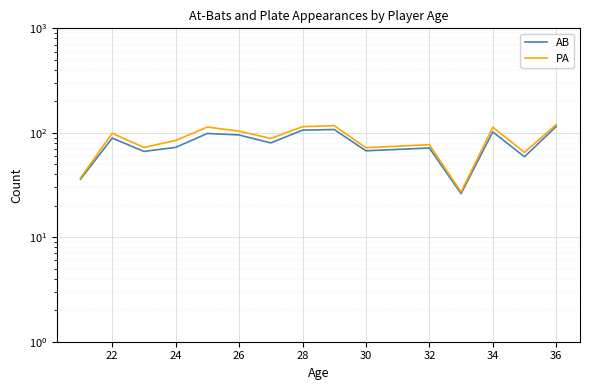

Between 26 and 28, which series saw the biggest shift?

PA